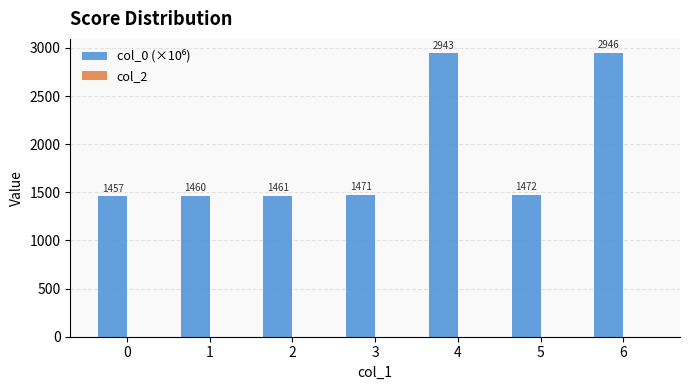

Between 5 and 0, which is larger?

5